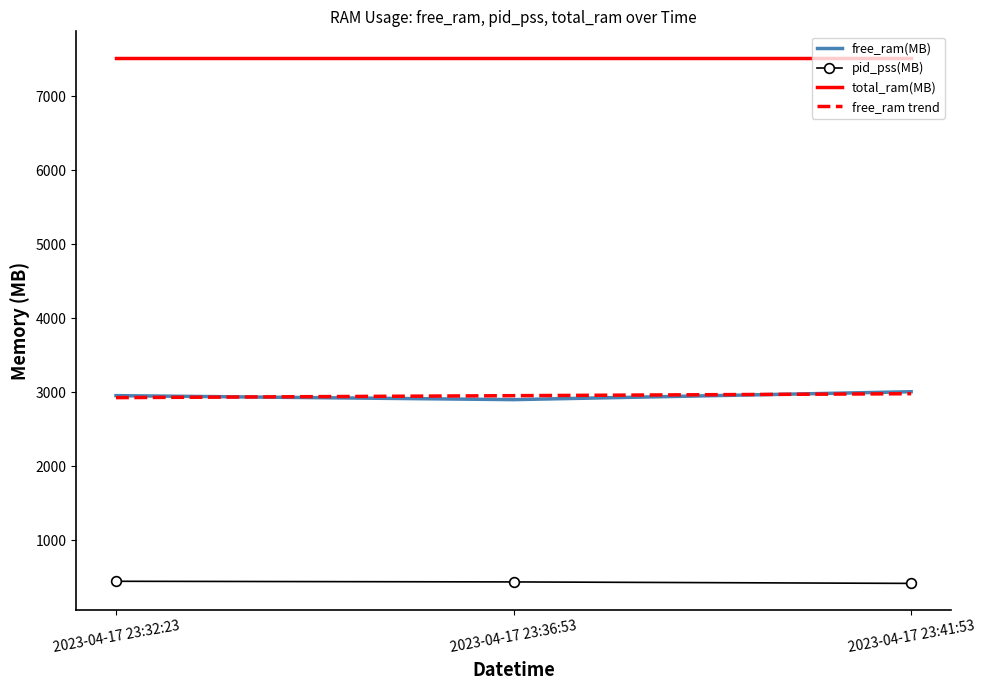

How many values in the pid_pss(MB) series exceed 438?

2